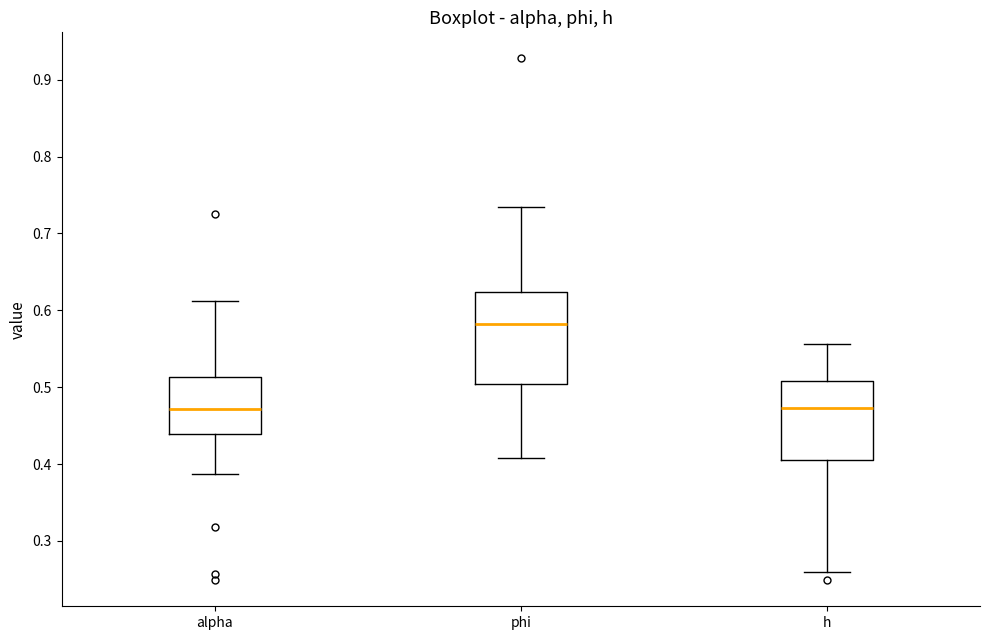

Which box is the tallest, from its lower edge to its upper edge?

phi